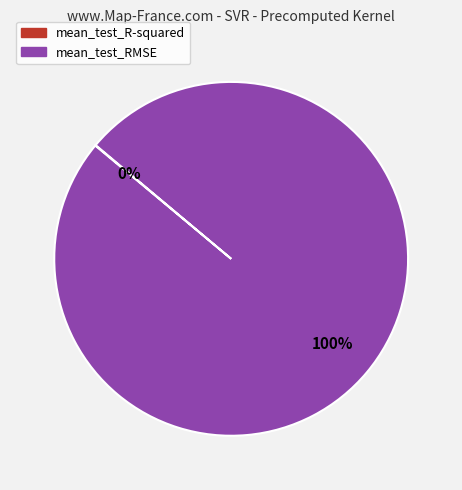

To the nearest percent, what portion does mean_test_RMSE represent?

100%